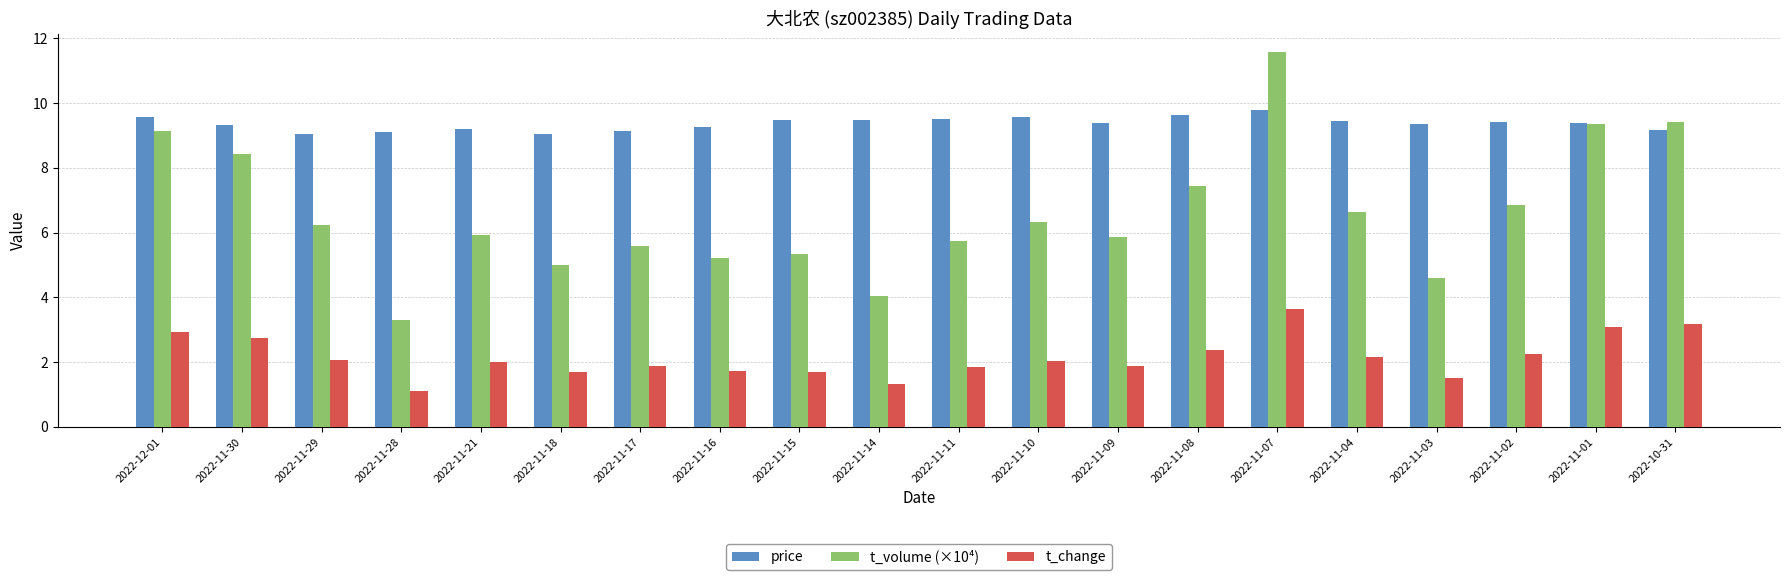

How many bars are there in each group?

3